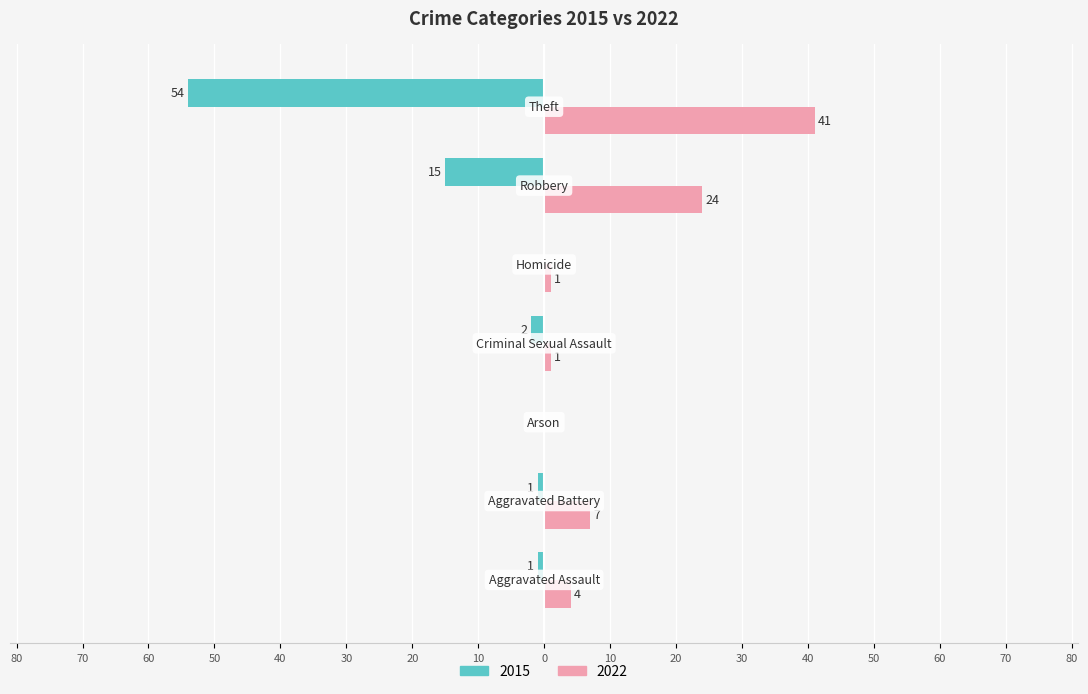

What is the value of the 2022 bar at the 1st from the left?

4